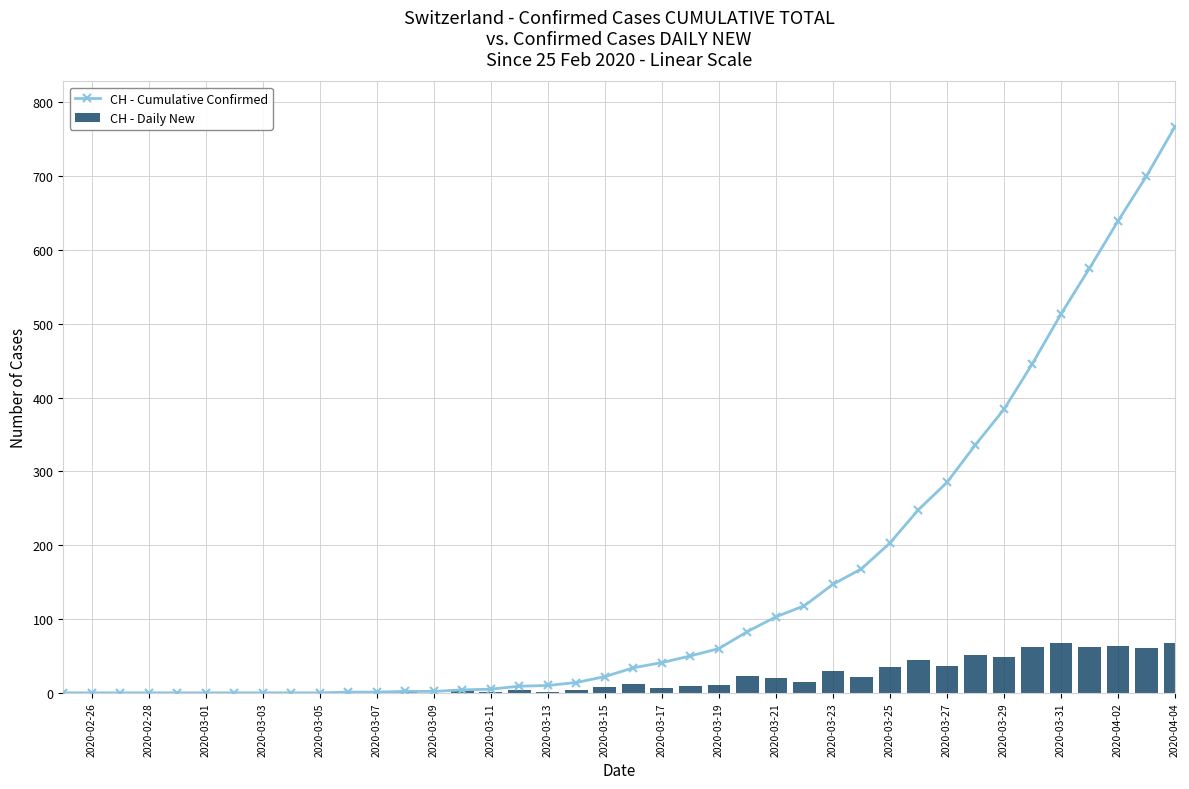

True or false: CH - Daily New has a value of 10 at 2020-03-29.

False